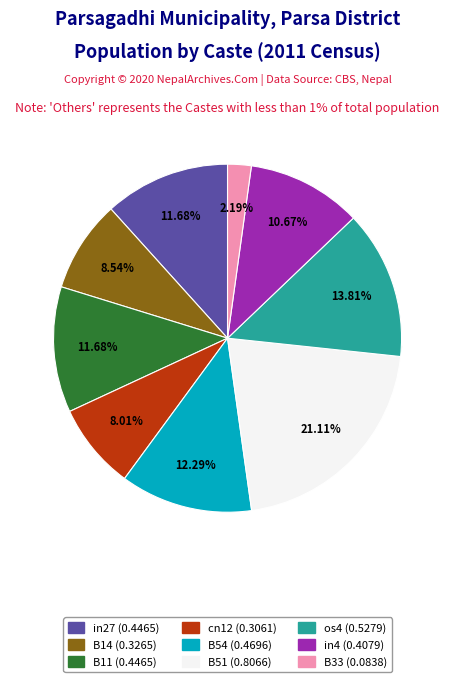

How much of the chart is everything except B33?

97.8%